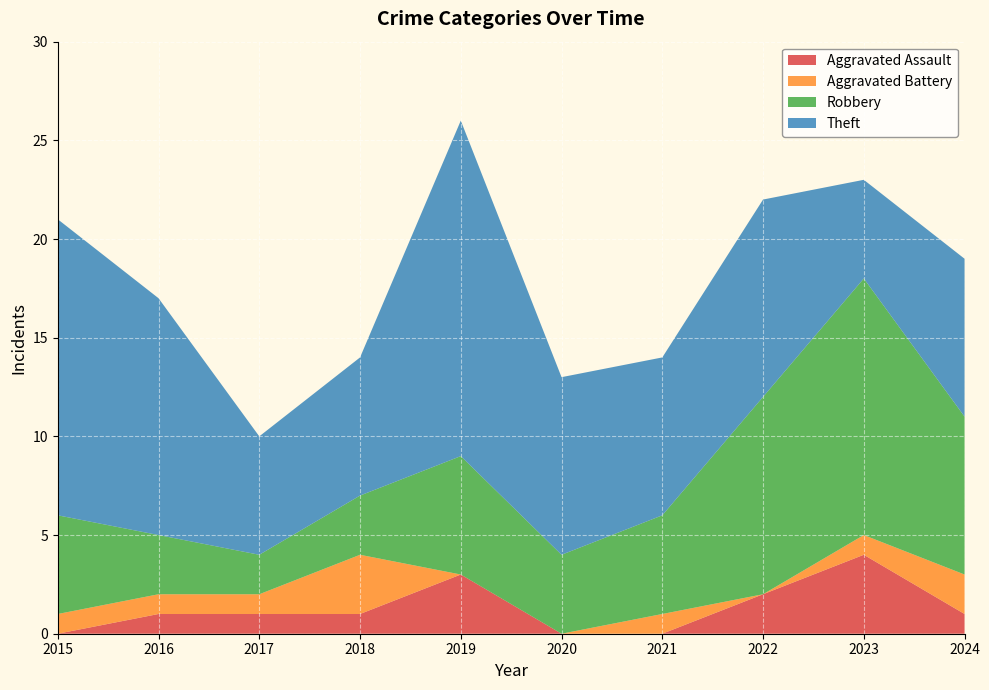

Reading left to right, what are all the values shown in this chart?

Aggravated Assault: 2015=0	2016=1	2017=1	2018=1	2019=3	2020=0	2021=0	2022=2	2023=4	2024=1
Aggravated Battery: 2015=1	2016=1	2017=1	2018=3	2019=0	2020=0	2021=1	2022=0	2023=1	2024=2
Robbery: 2015=5	2016=3	2017=2	2018=3	2019=6	2020=4	2021=5	2022=10	2023=13	2024=8
Theft: 2015=15	2016=12	2017=6	2018=7	2019=17	2020=9	2021=8	2022=10	2023=5	2024=8